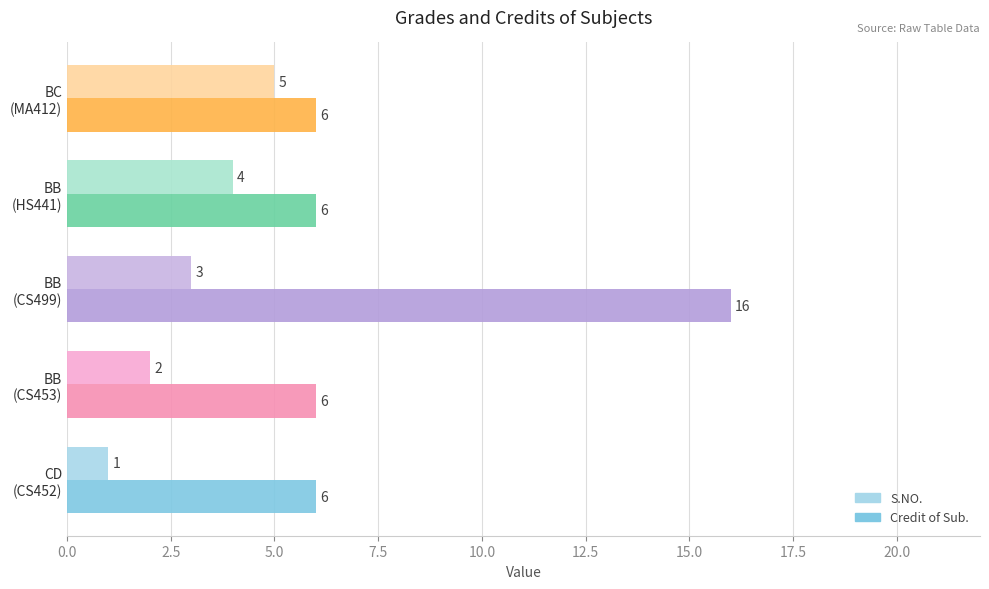

At which category is the sum across all series the highest?

BB
(CS499)